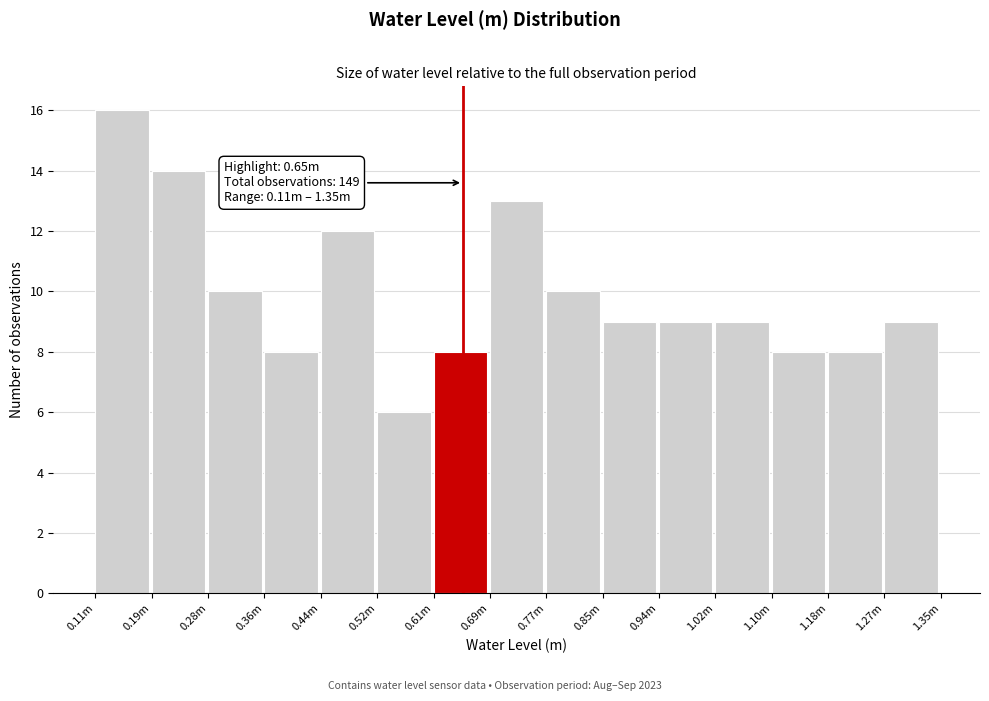

Reading left to right, what are all the values shown in this chart?

0.11m=16	0.19m=14	0.28m=10	0.36m=8	0.44m=12	0.52m=6	0.61m=8	0.69m=13	0.77m=10	0.85m=9	0.94m=9	1.02m=9	1.10m=8	1.18m=8	1.27m=9